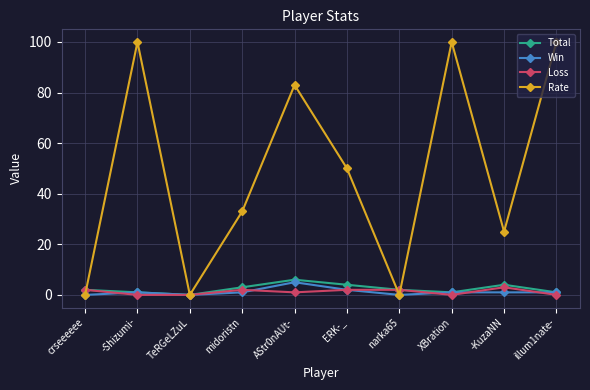

Reading left to right, what are all the values shown in this chart?

Total: 2	1	0	3	6	4	2	1	4	1
Win: 0	1	0	1	5	2	0	1	1	1
Loss: 2	0	0	2	1	2	2	0	3	0
Rate: 0	100	0	33	83	50	0	100	25	100